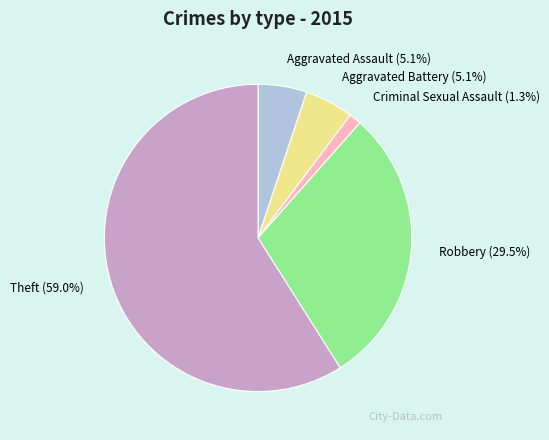

Combined, what portion of the pie is Theft (59.0%) and Aggravated Battery (5.1%)?

64.1%